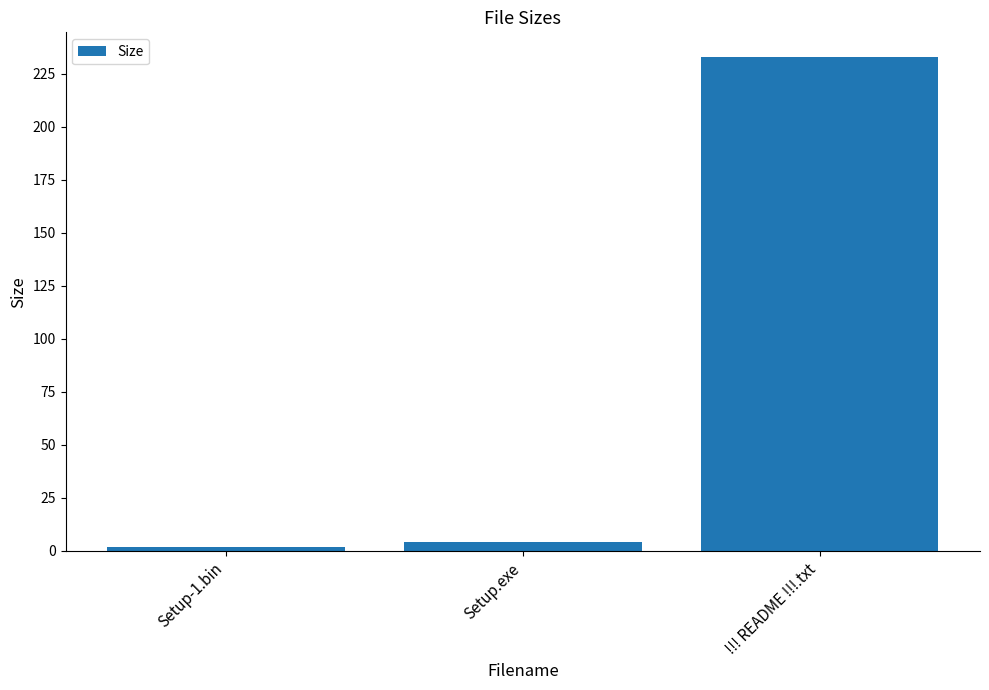

What is the value of the 3rd bar from the left?

233.0